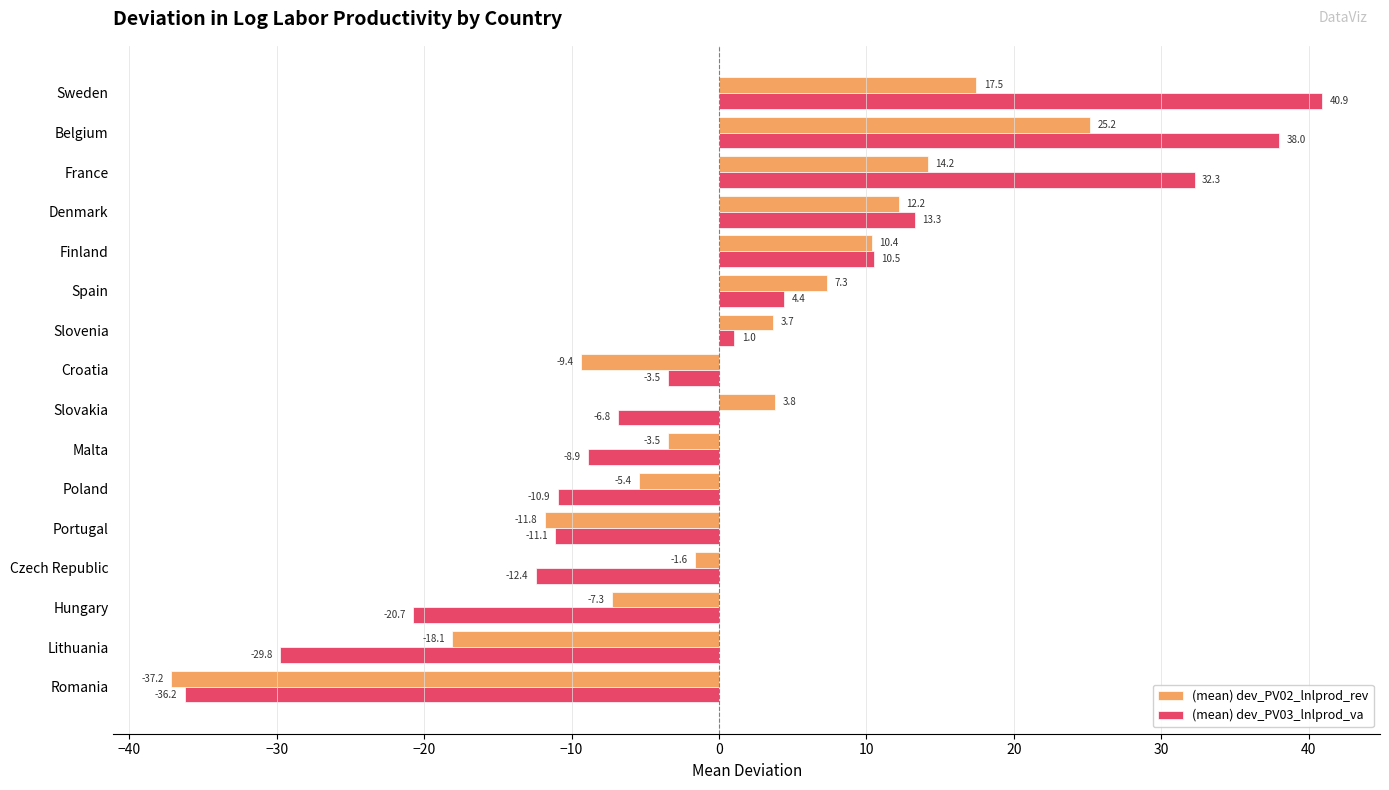

List the series in order of their peak value, lowest first.

(mean) dev_PV02_lnlprod_rev, (mean) dev_PV03_lnlprod_va